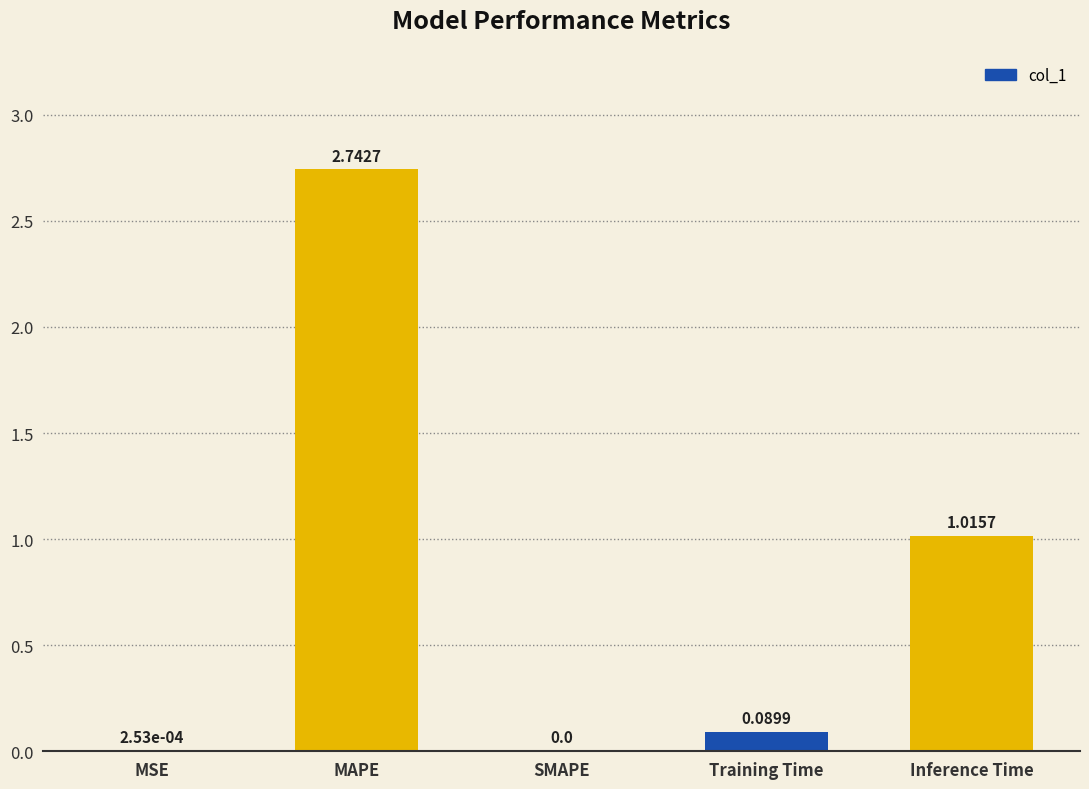

Between SMAPE and Inference Time, which is larger?

Inference Time